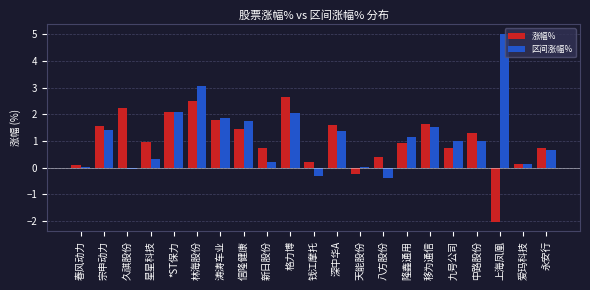

Which label corresponds to the largest value in the chart?

上海凤凰